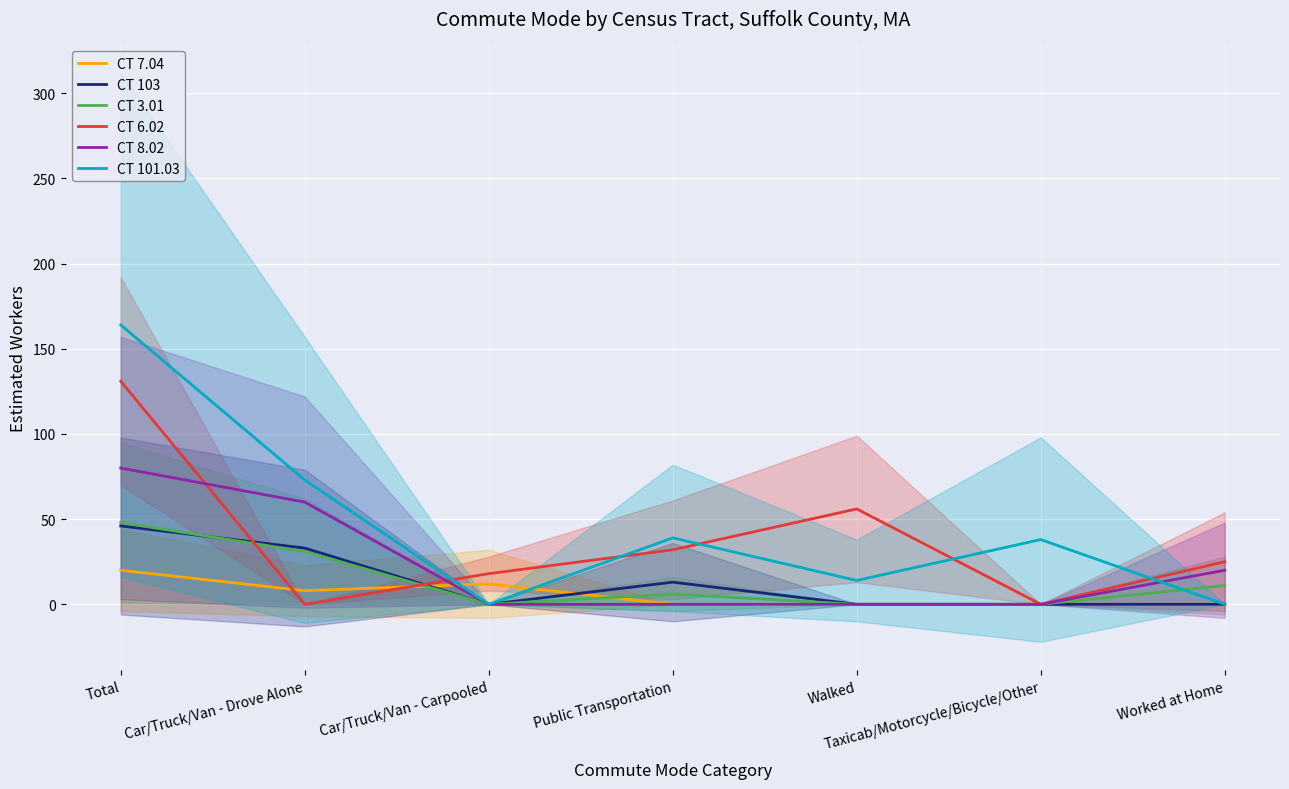

Which label corresponds to the largest value in the chart?

Total